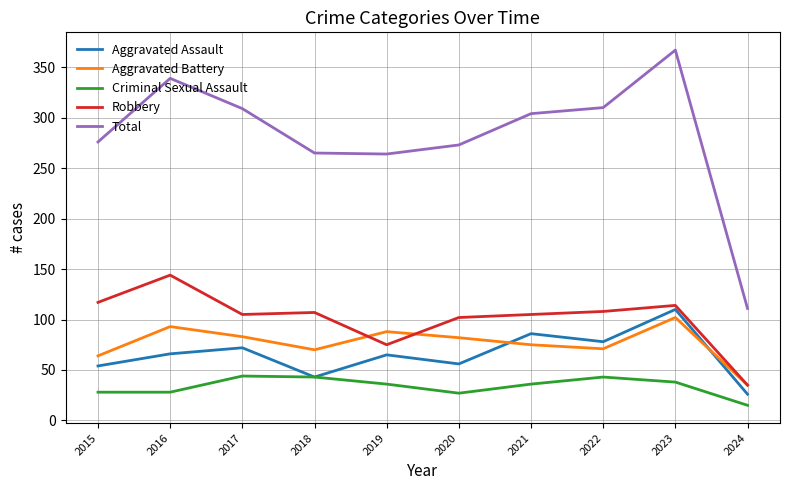

True or false: Total and Aggravated Battery intersect in this chart.

False